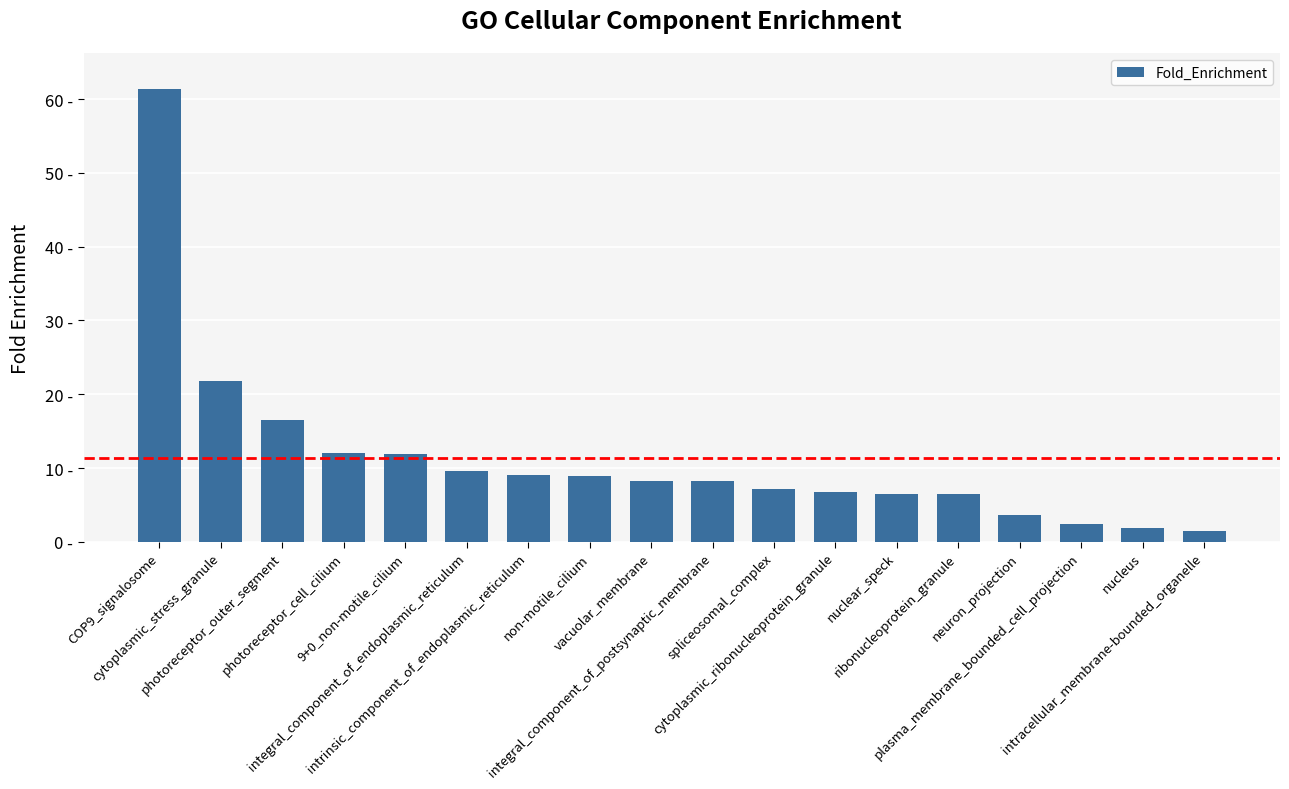

What is the change in value from photoreceptor_cell_cilium to non-motile_cilium?

-3.1